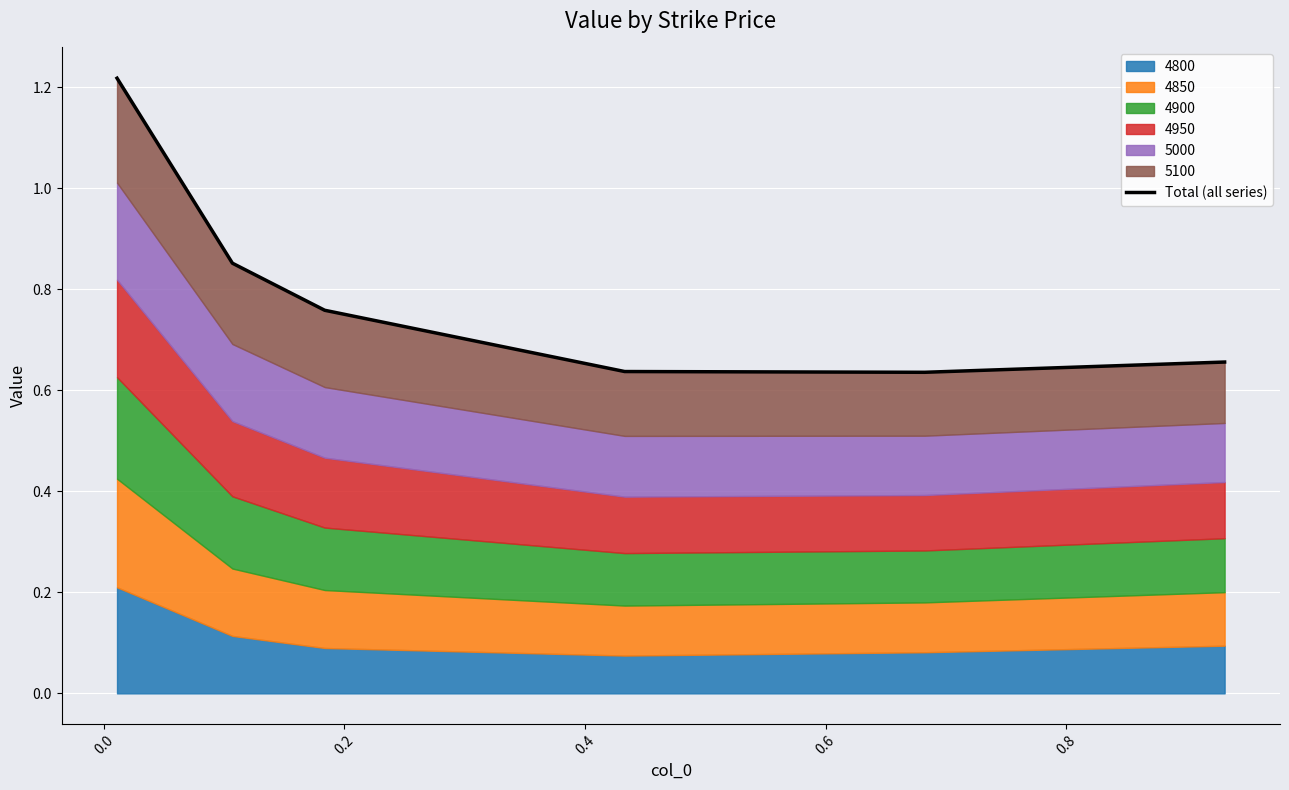

Reading left to right, list all the values displayed in this chart.

1.2	0.9	0.8	0.6	0.6	0.7